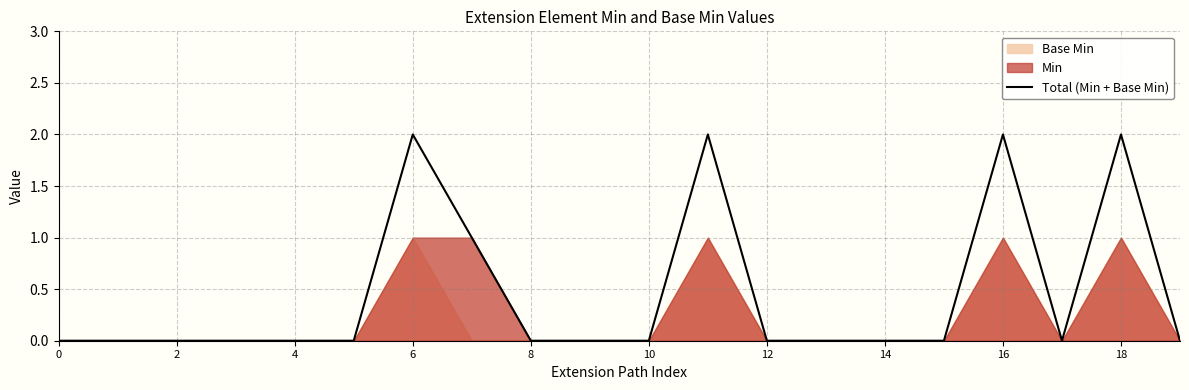

Is it true that Total (Min + Base Min) equals 1 at 16?

False